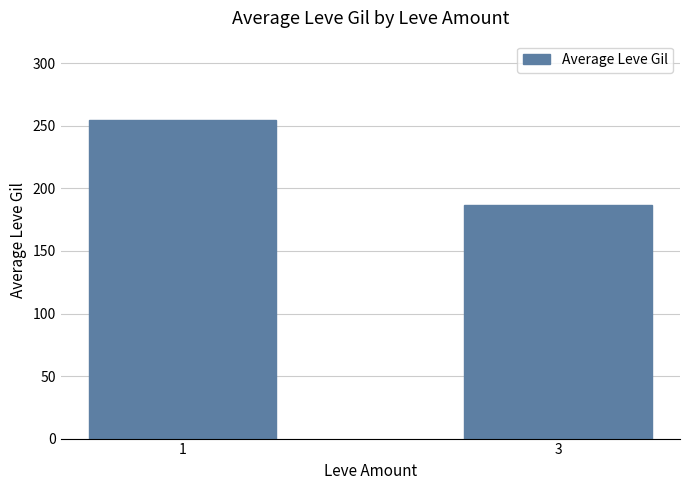

List the labels in order of value, smallest first.

3, 1